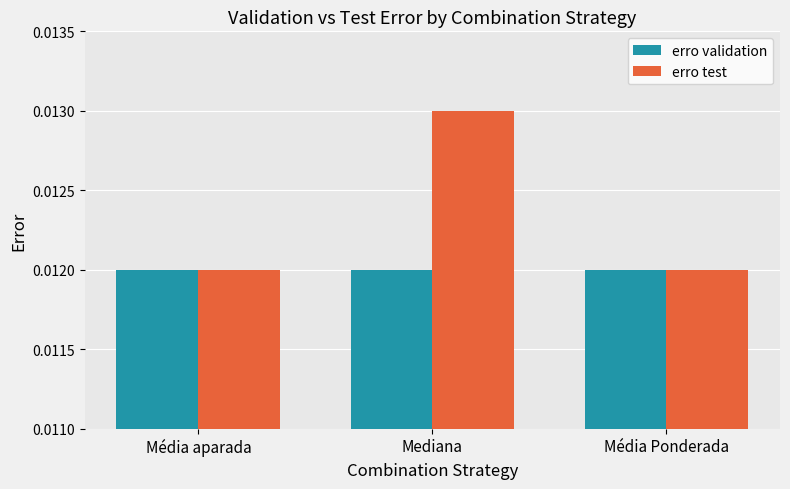

Rank the series by their maximum value, from lowest to highest.

erro validation, erro test